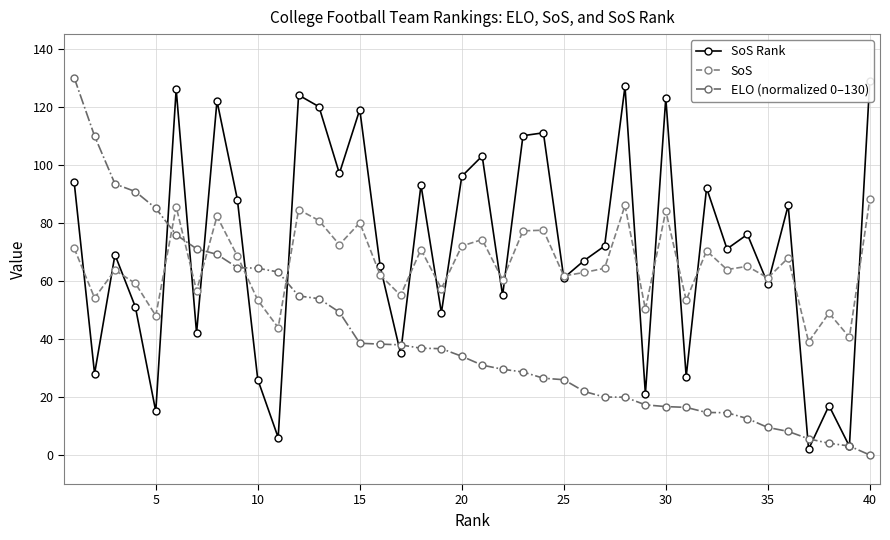

True or false: SoS has more than 0 points higher than both neighbors.

True